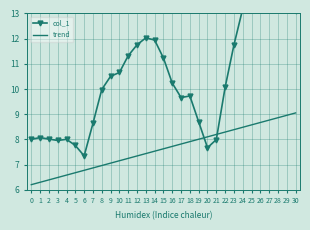

Which series ends up on top after the final intersection of trend and col_1?

col_1